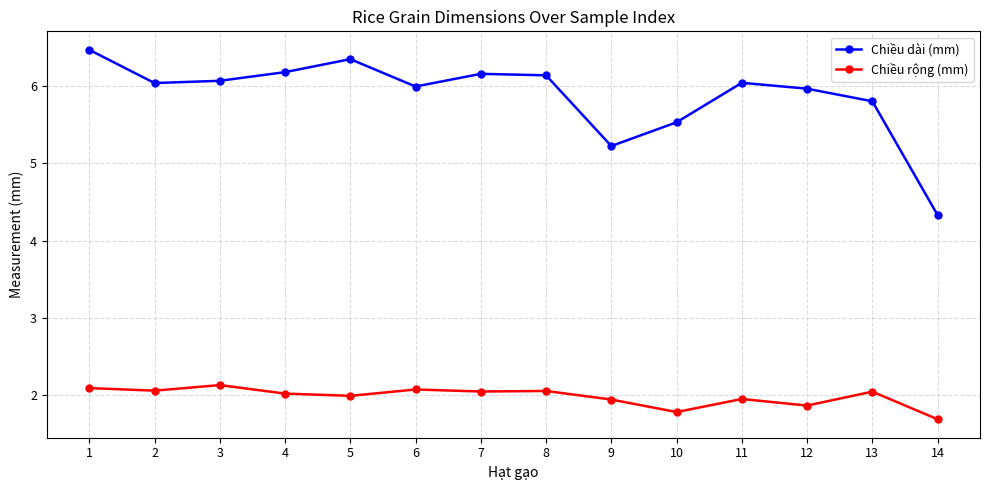

True or false: Chiều rộng (mm) and Chiều dài (mm) intersect in this chart.

False